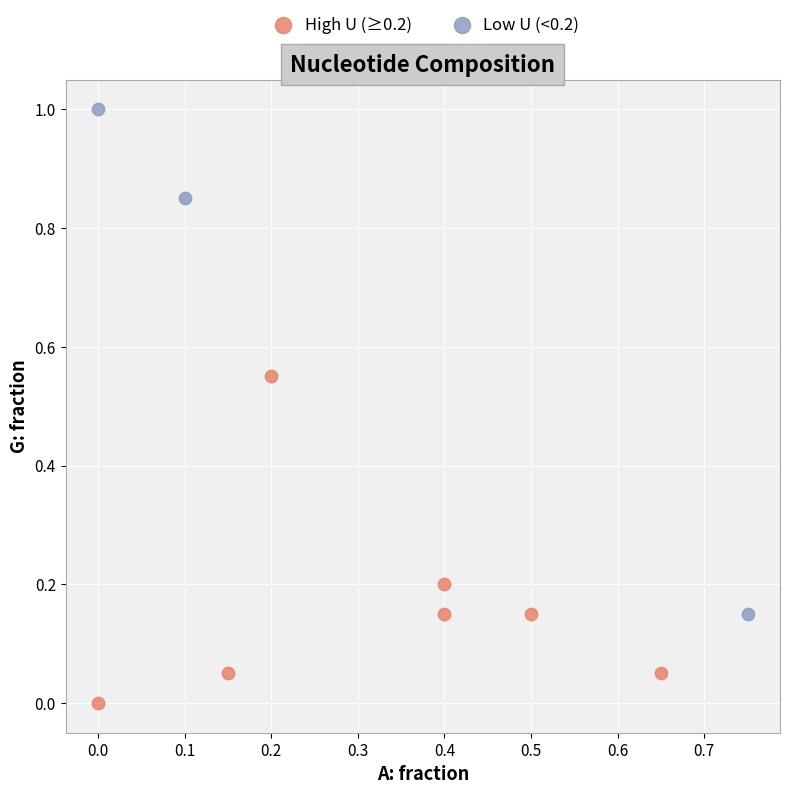

Which series contains the highest Y value?

Low U (<0.2)